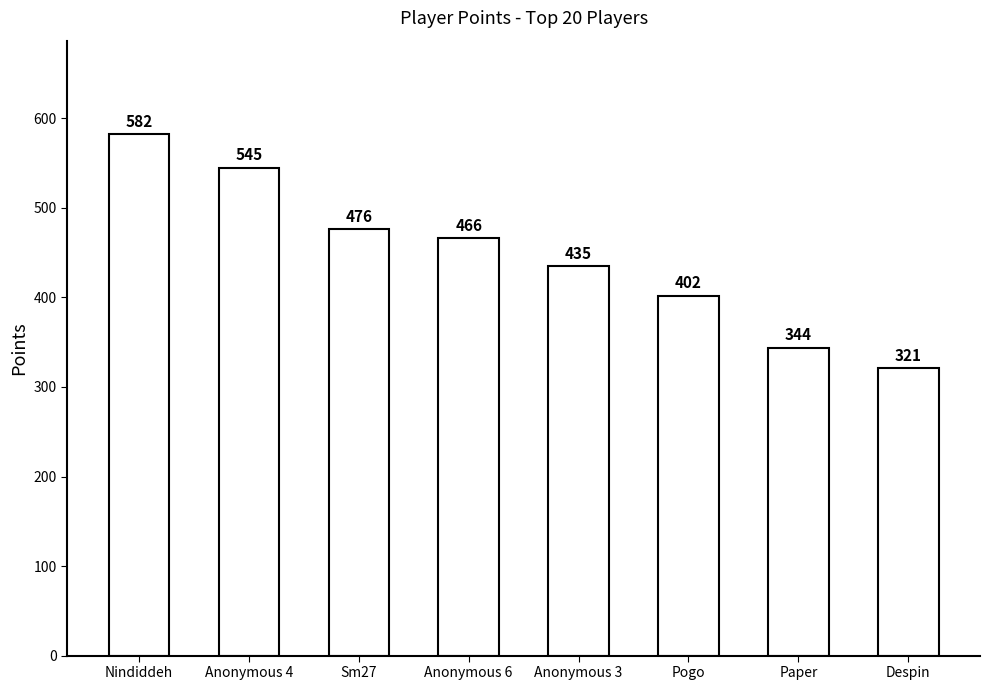

Reading left to right, what are all the values shown in this chart?

582	545	476	466	435	402	344	321